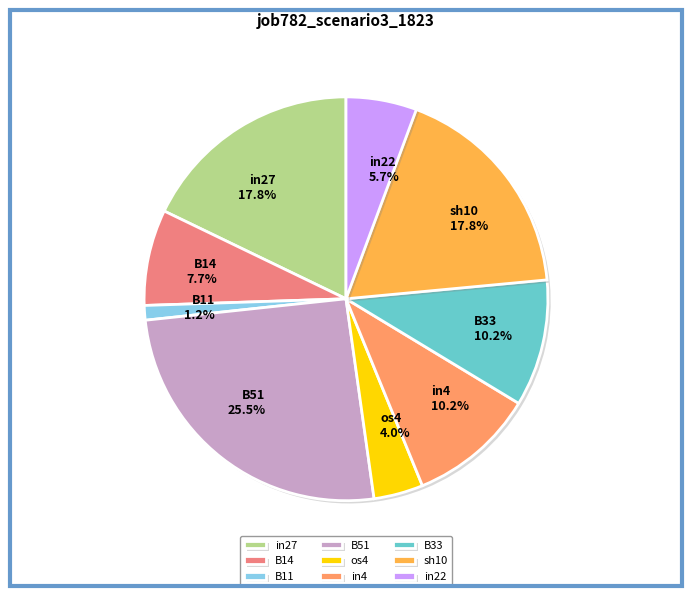

Do B33 and sh10 together represent more than half of the pie?

No